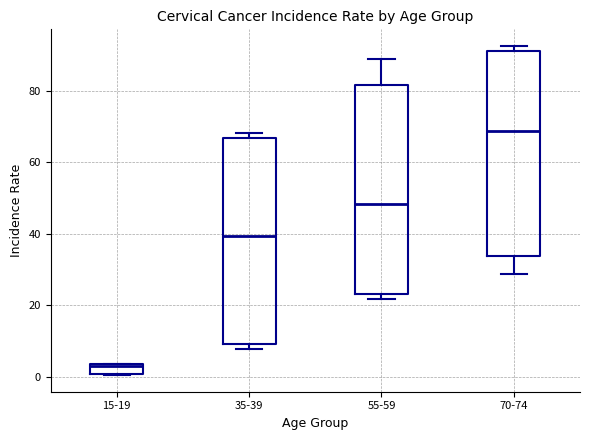

Where is the upper edge of the box for 35-39 on the y-axis? The values are not printed on the chart, so give them approximately, as read against the axis.

66